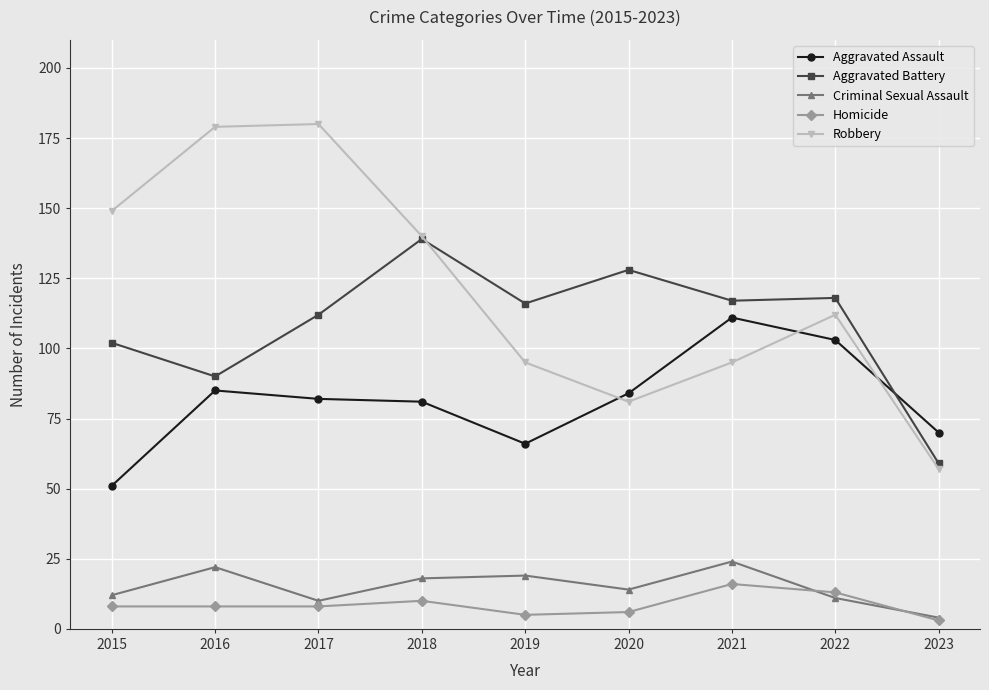

What is the sum of all Aggravated Assault values?

733